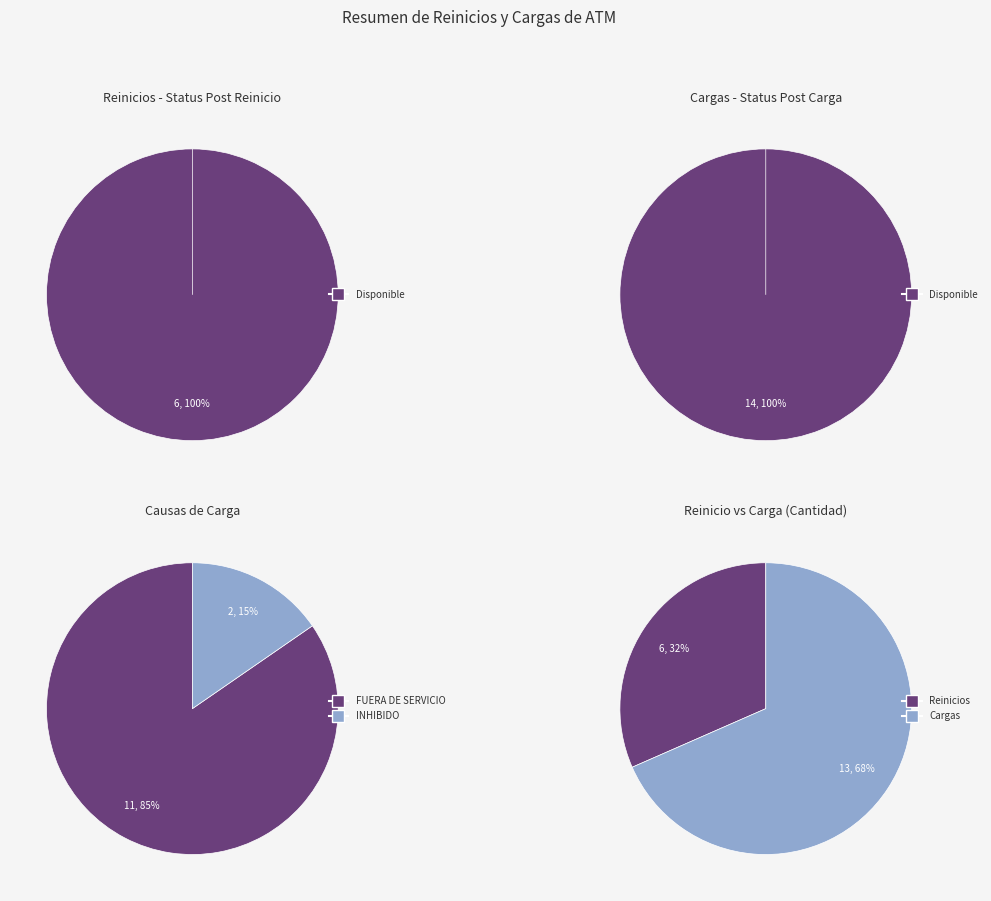

How many segments does this pie chart have?

2